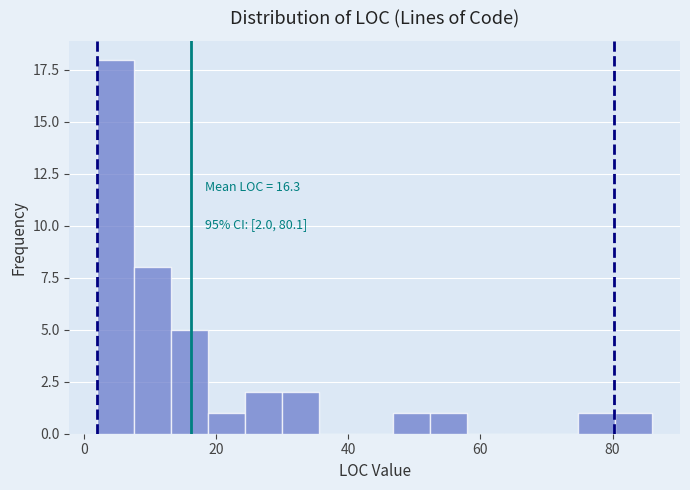

Read against the x-axis, roughly where is the centre of the tallest bar?

4